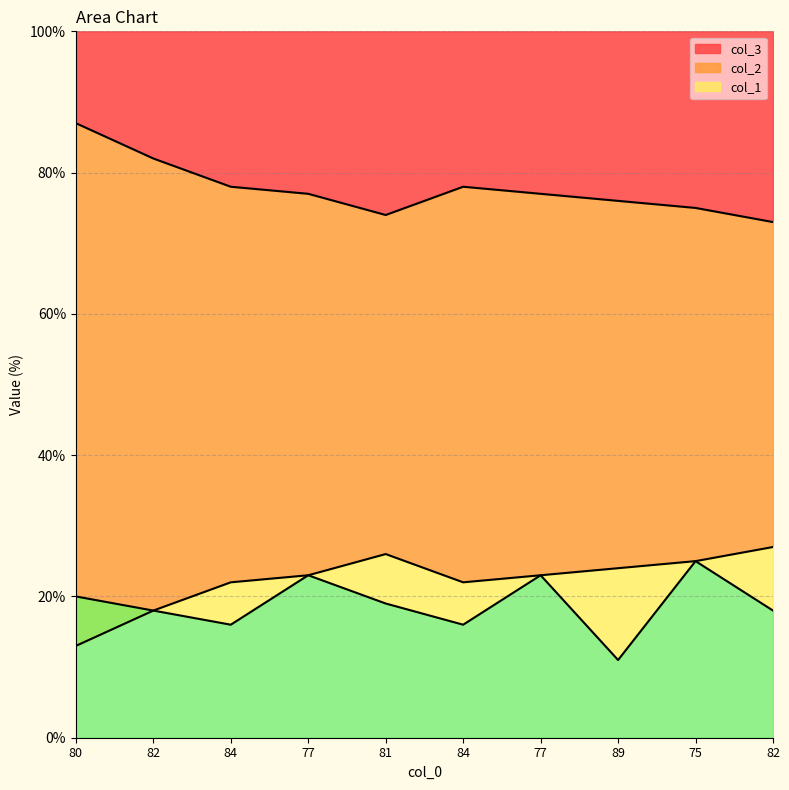

Which category has the lowest value across all series?

89